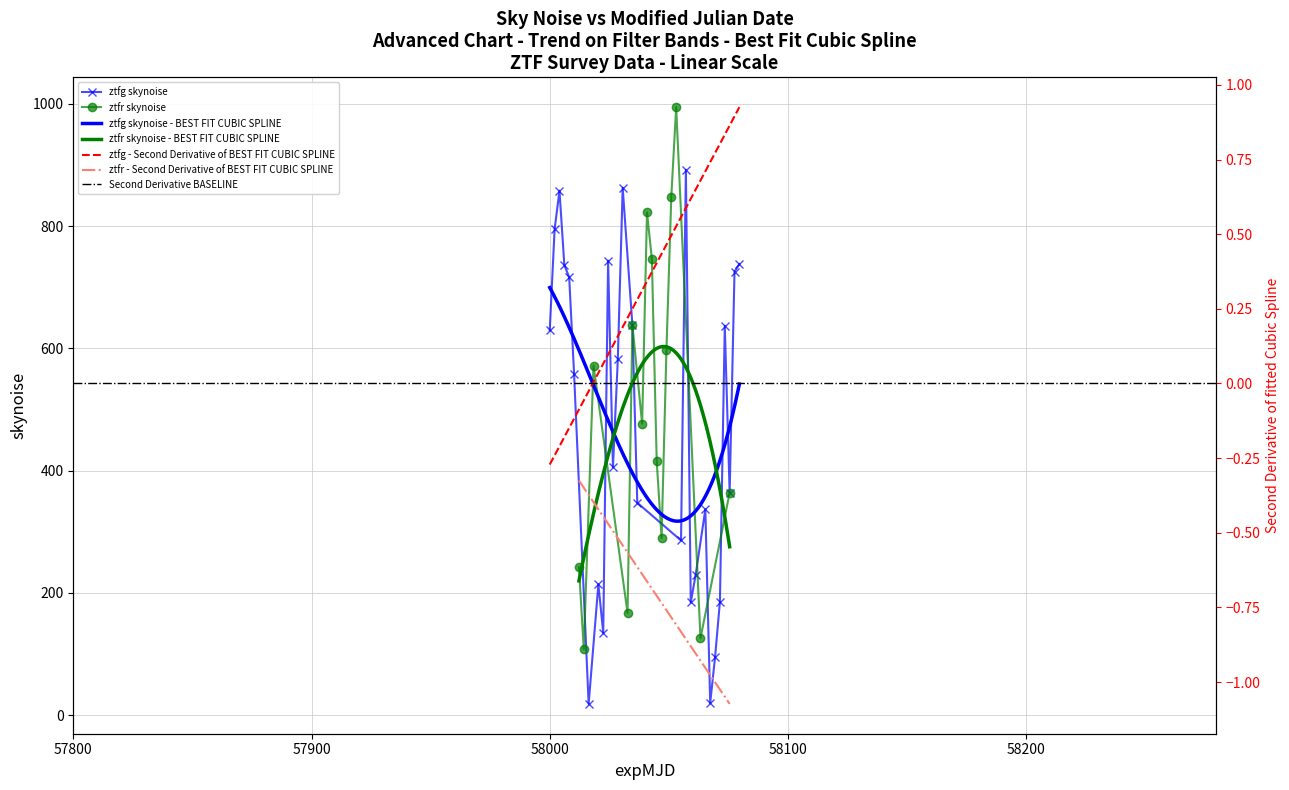

What is the average value?

478.9